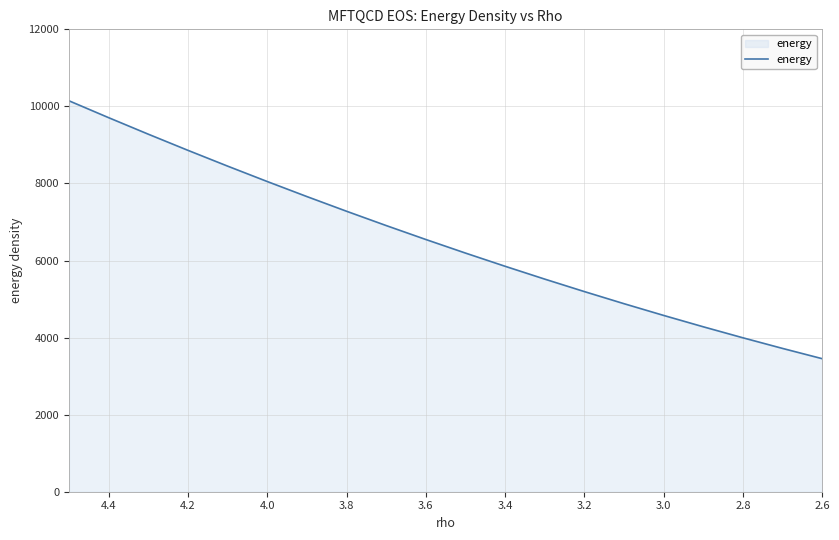

What is the approximate value at 2.8?

3994.8